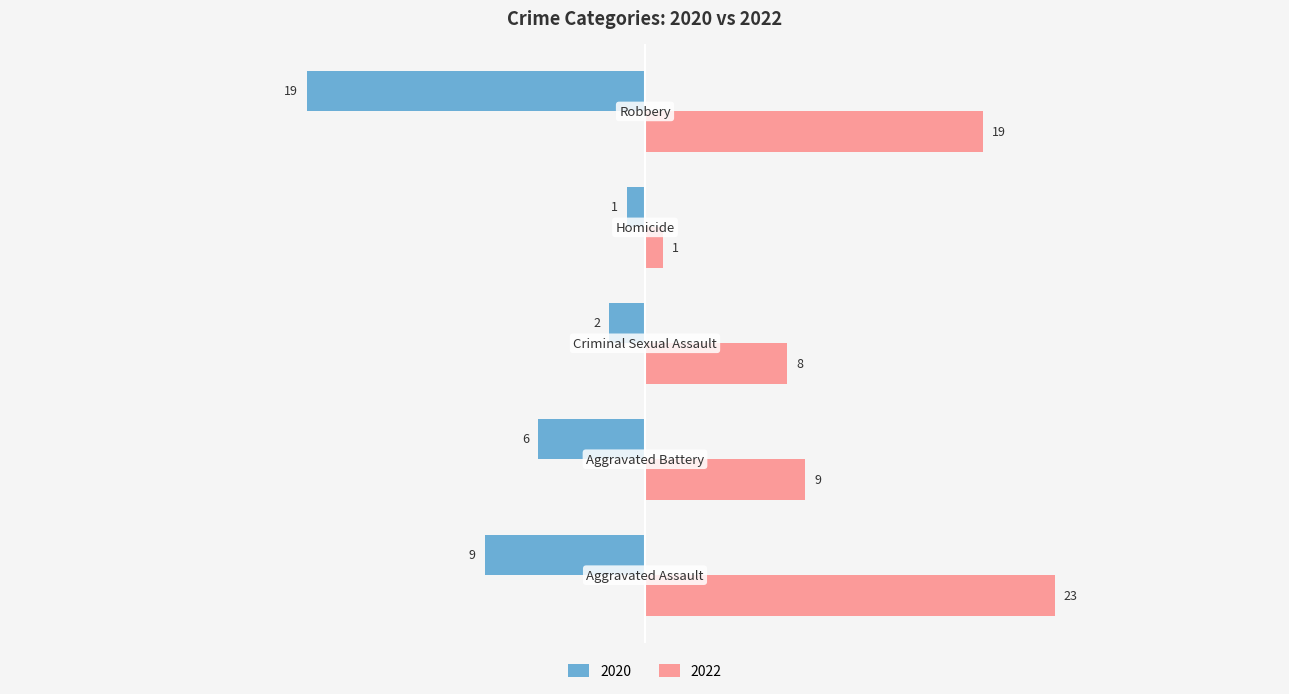

What is the highest value of the 2020 series?

-1